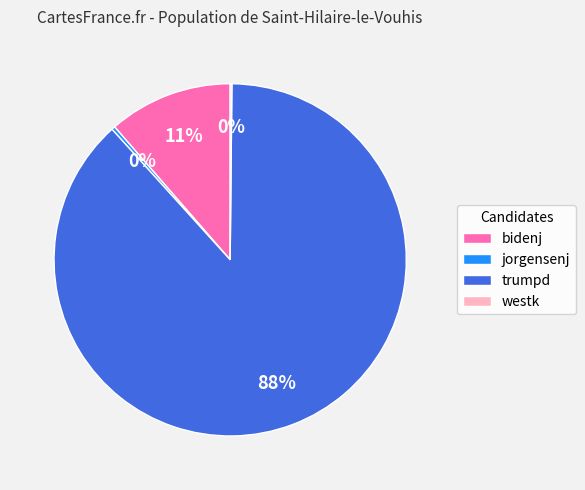

Does any single category account for the majority?

Yes